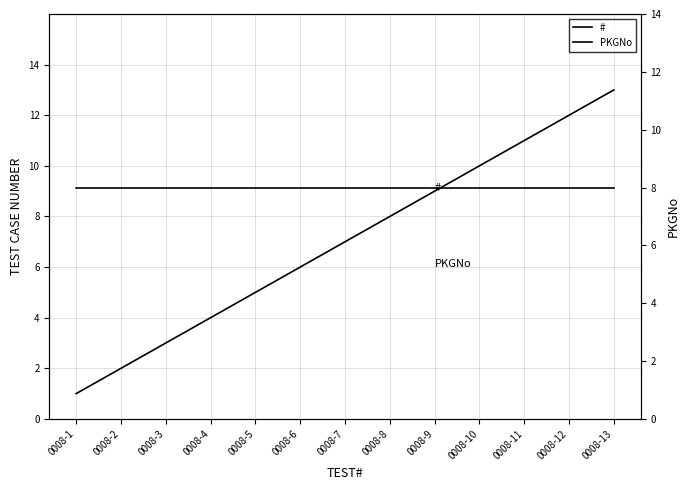

Is this an area chart (filled region under the line)?

No